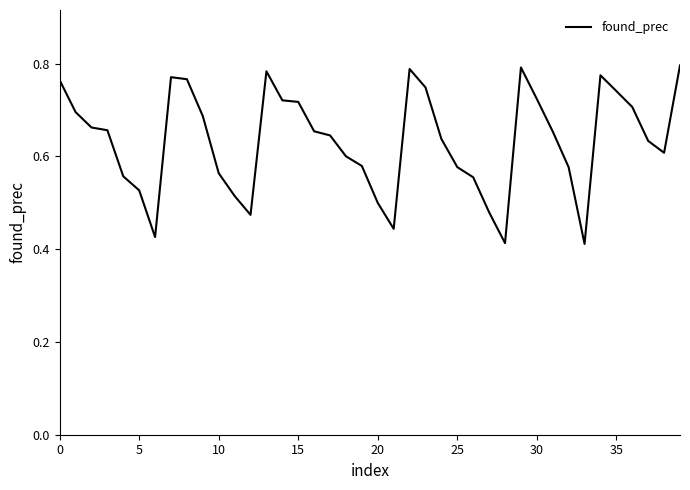

How many lines are shown in the chart?

1